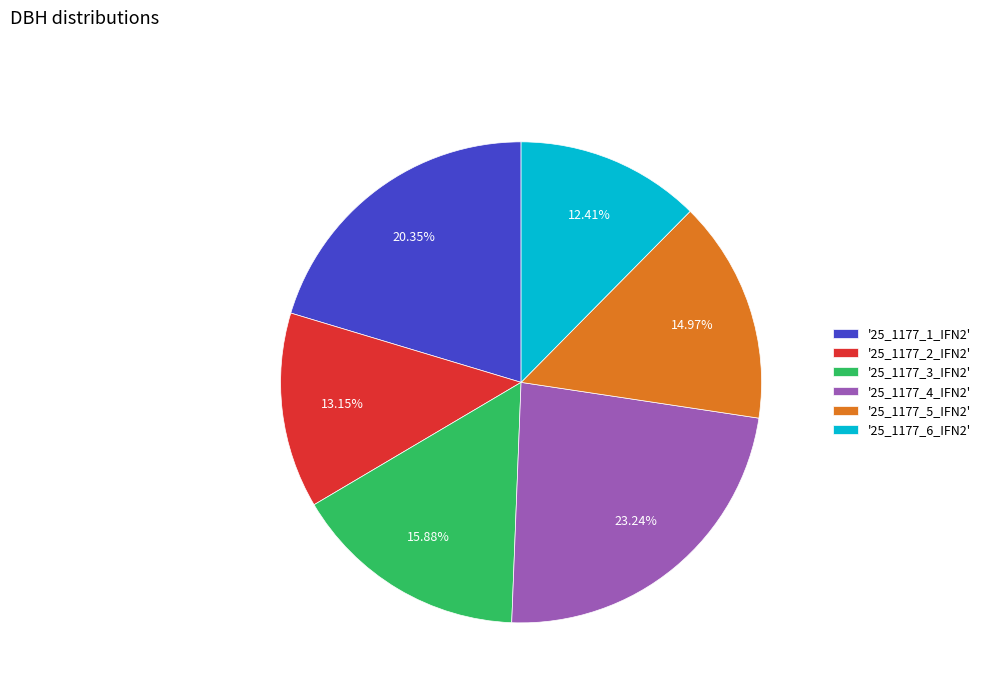

Which category has the biggest portion of the pie?

'25_1177_4_IFN2'